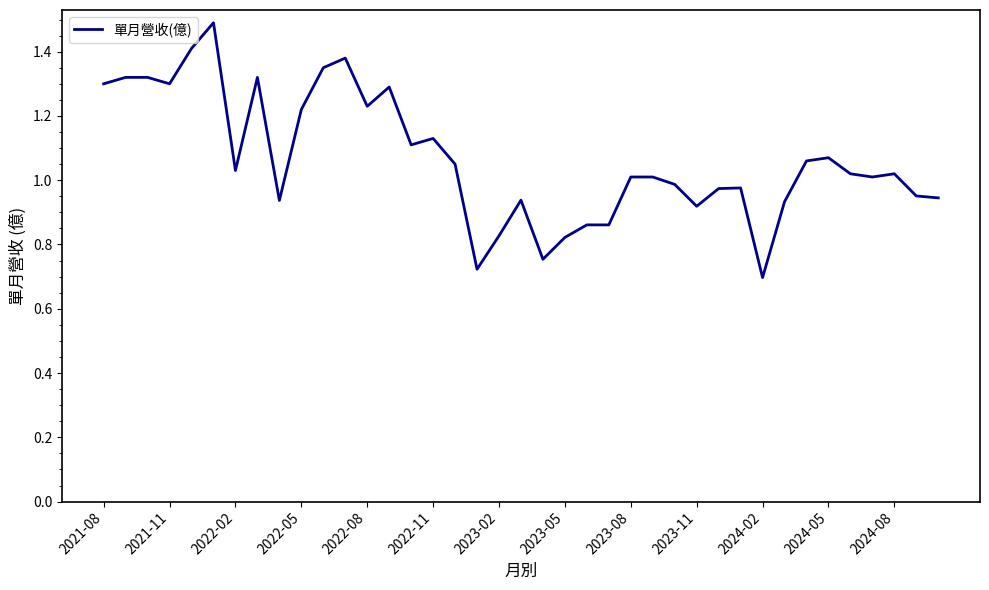

What is the maximum value shown in the chart?

1.5